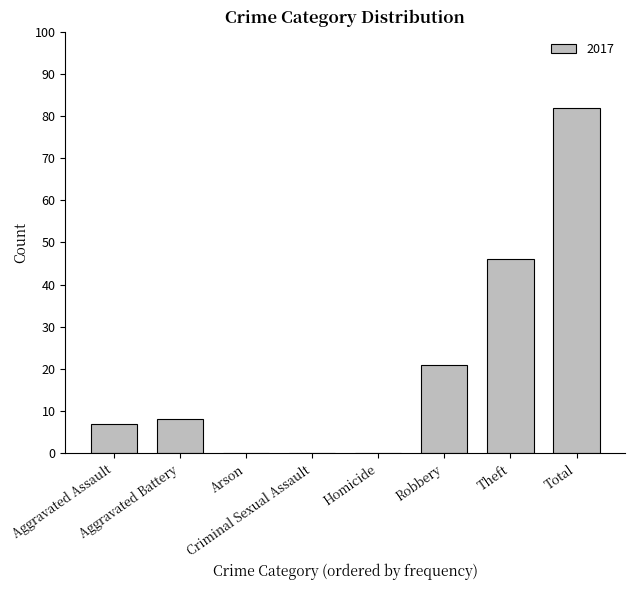

How many categories are shown in the chart?

8